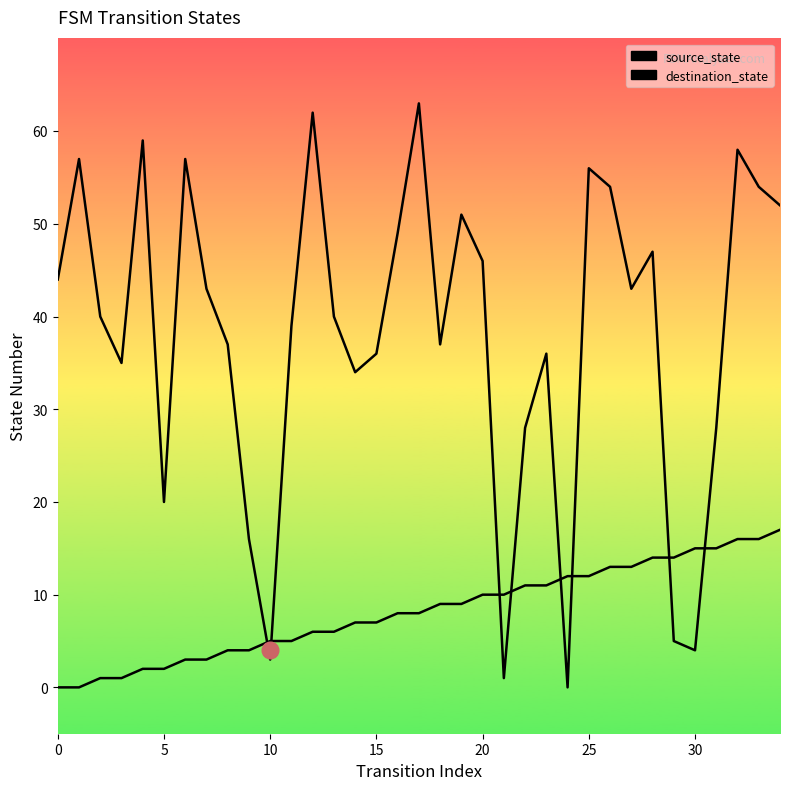

What is the sum of the destination_state values at 31 and 12?

90